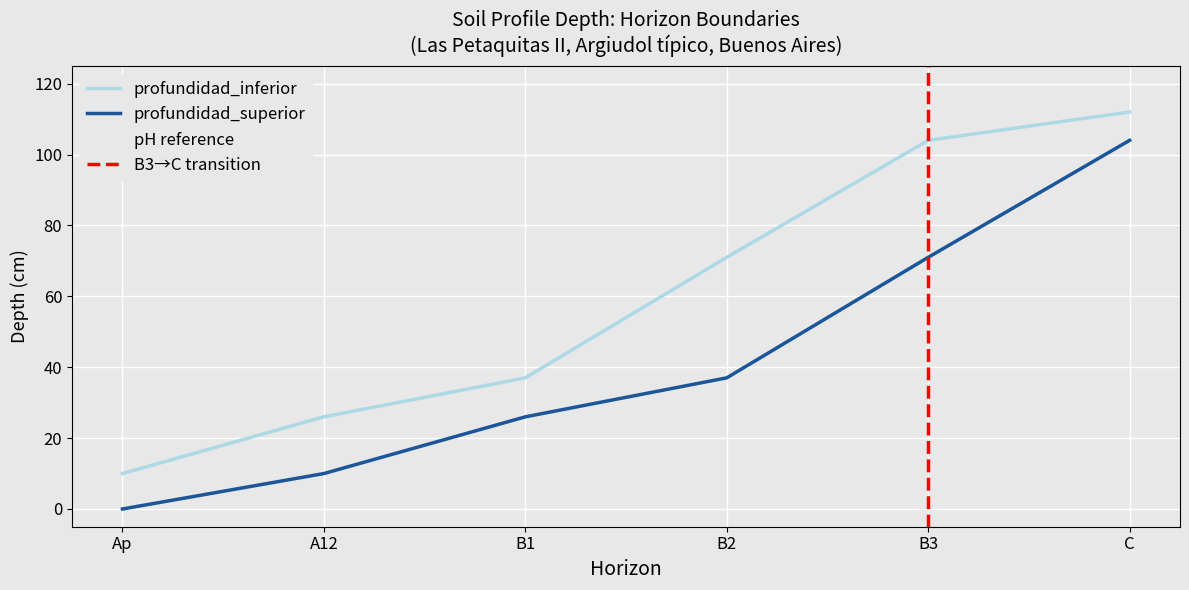

What is the label of the 1st point from the left?

Ap